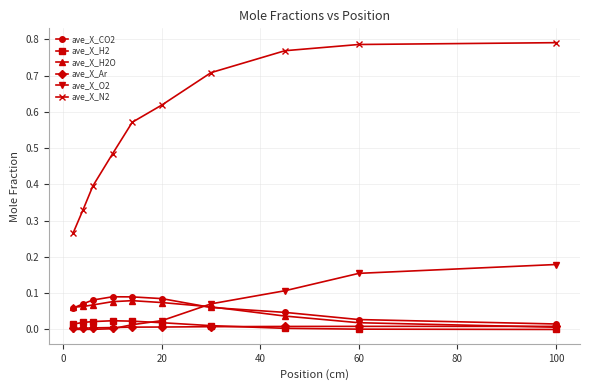

Which series has the widest spread of values?

ave_X_N2